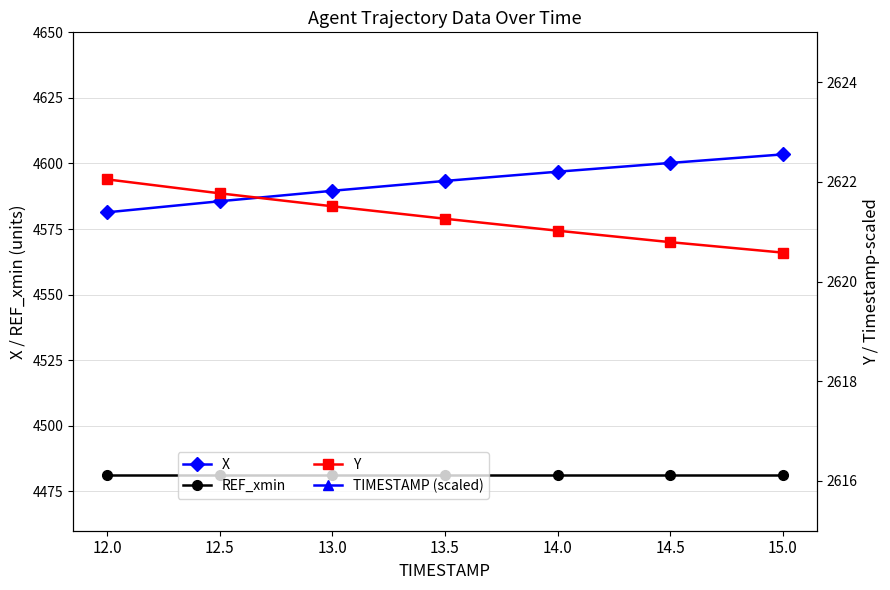

The value of X at 14.0 is 4596.9. True or false?

True